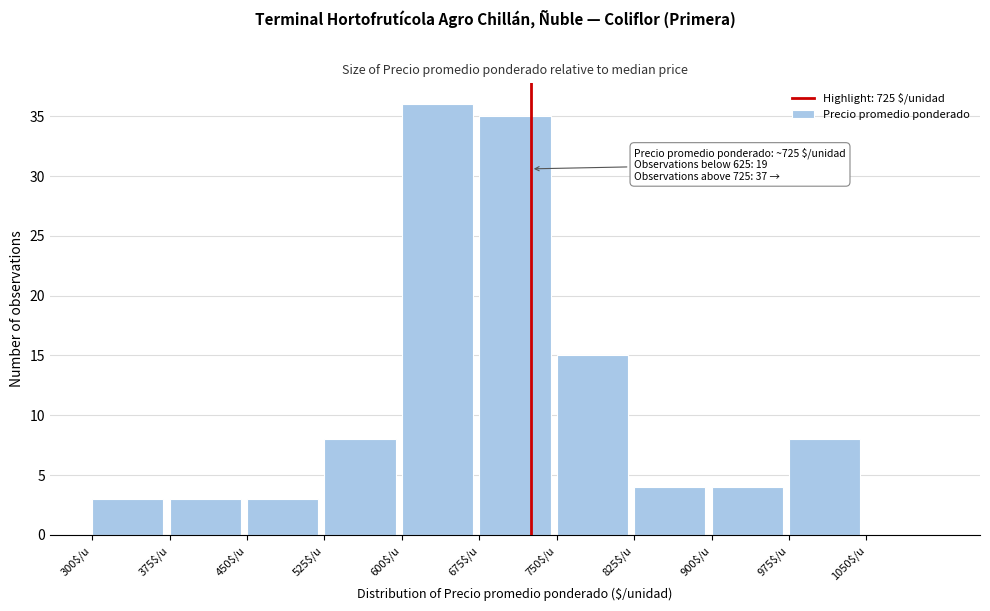

Which range on the x-axis has the tallest bar?

600 to 675